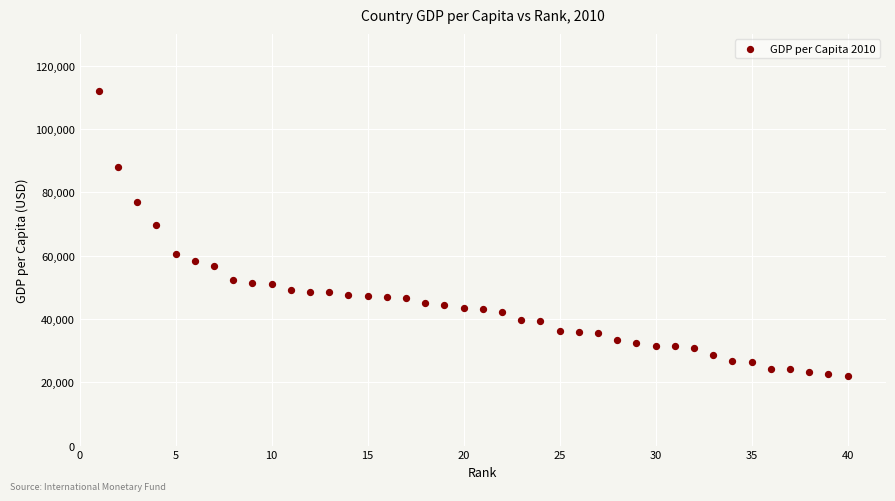

What is the range of X values (max minus min)?

39.0